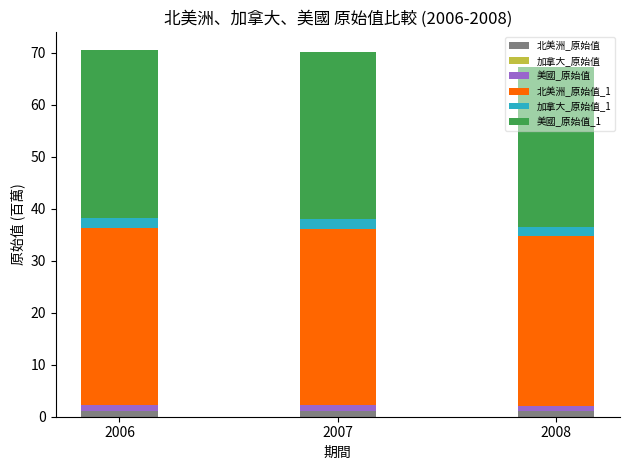

Are the bars horizontal?

No